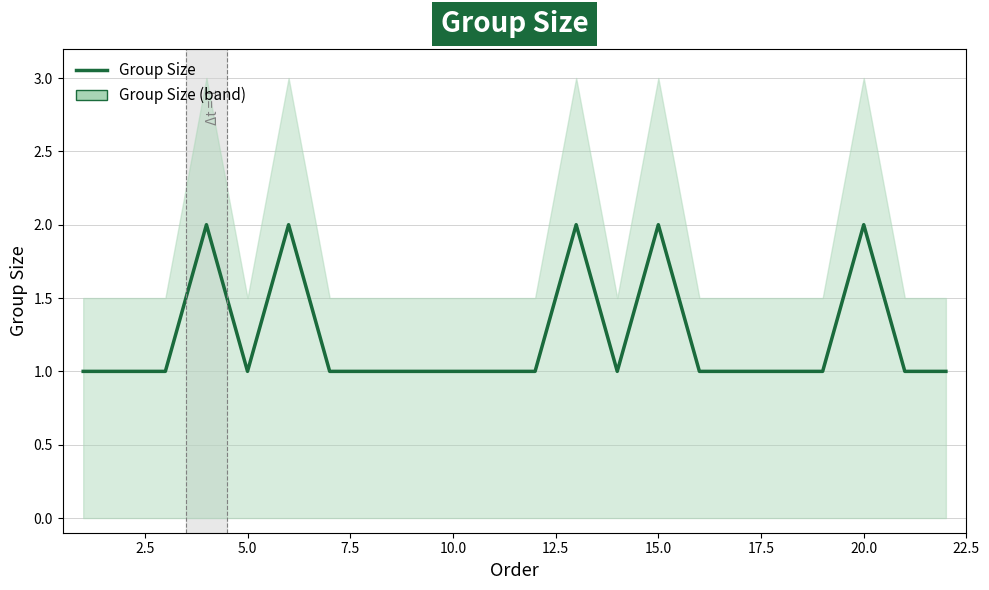

The chart shows a value of 1 at 0.0. True or false?

False